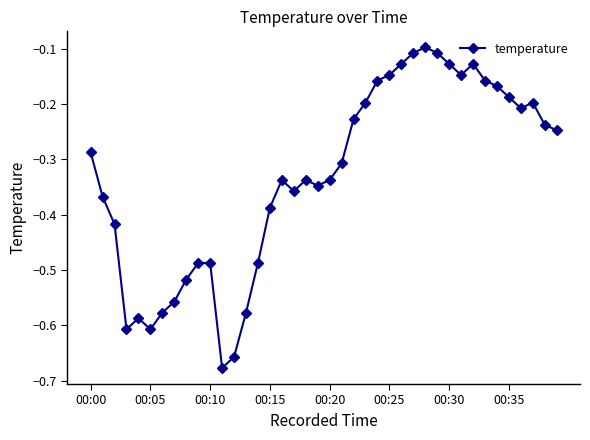

What is the sum of all values?

-13.3